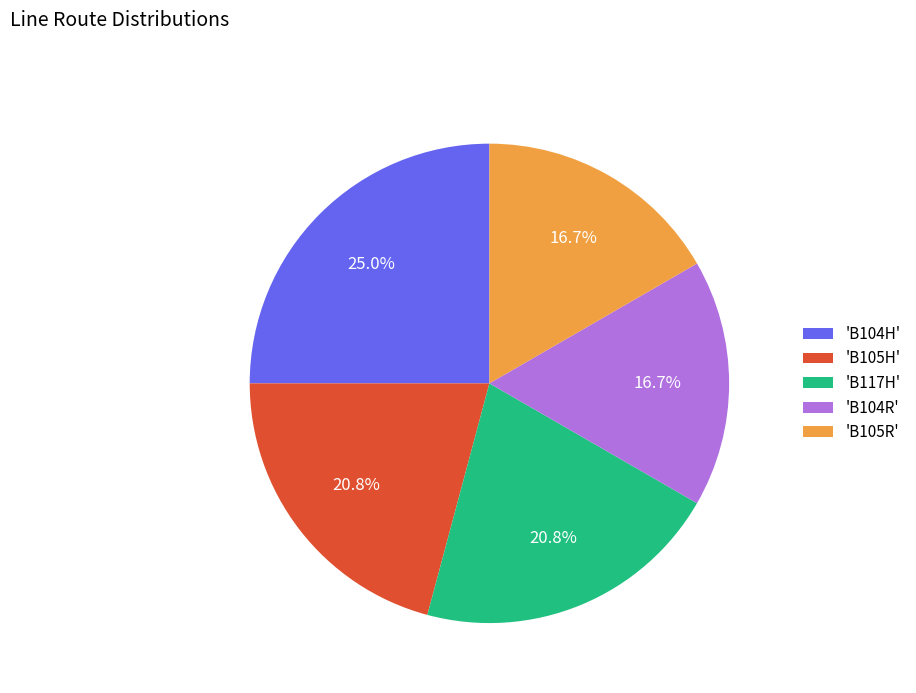

To the nearest percent, what is the difference between the largest and smallest slice percentages?

8%